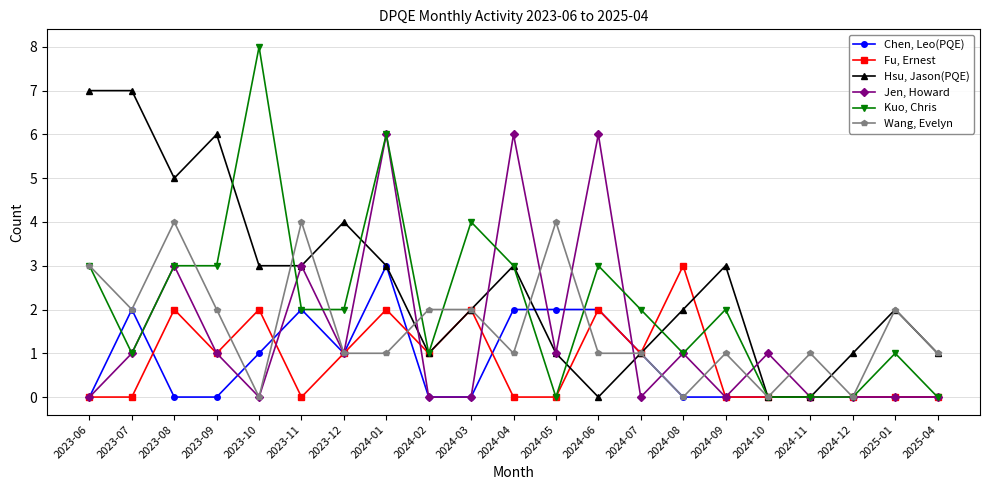

Which series has the largest total across all categories?

Hsu, Jason(PQE)